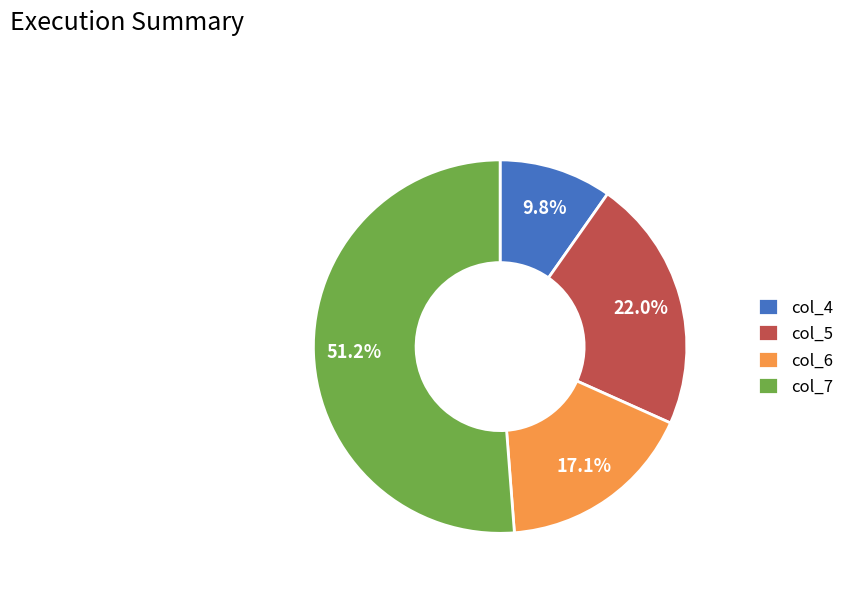

To the nearest percent, what portion does col_4 represent?

10%